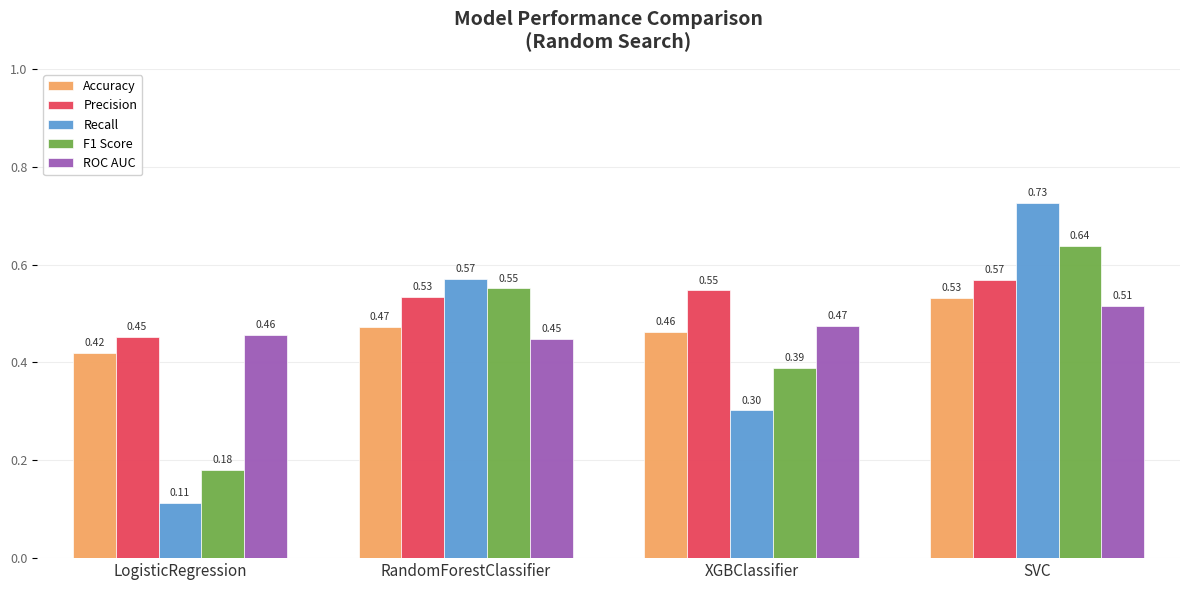

At which category is the sum across all series the highest?

SVC